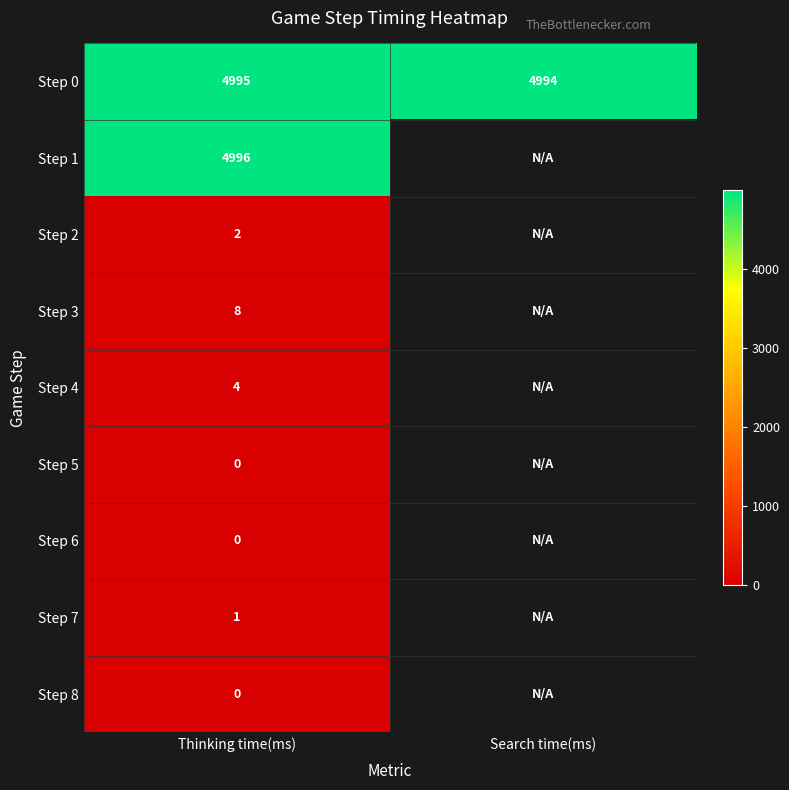

What is the difference between the highest and lowest values at Thinking time(ms)?

4996